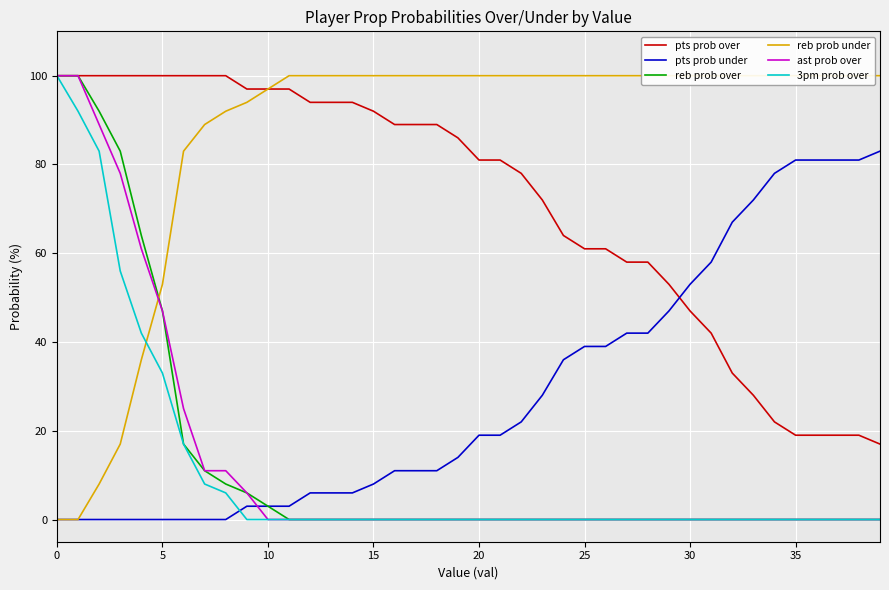

Which has a higher value, 19 or 10?

10